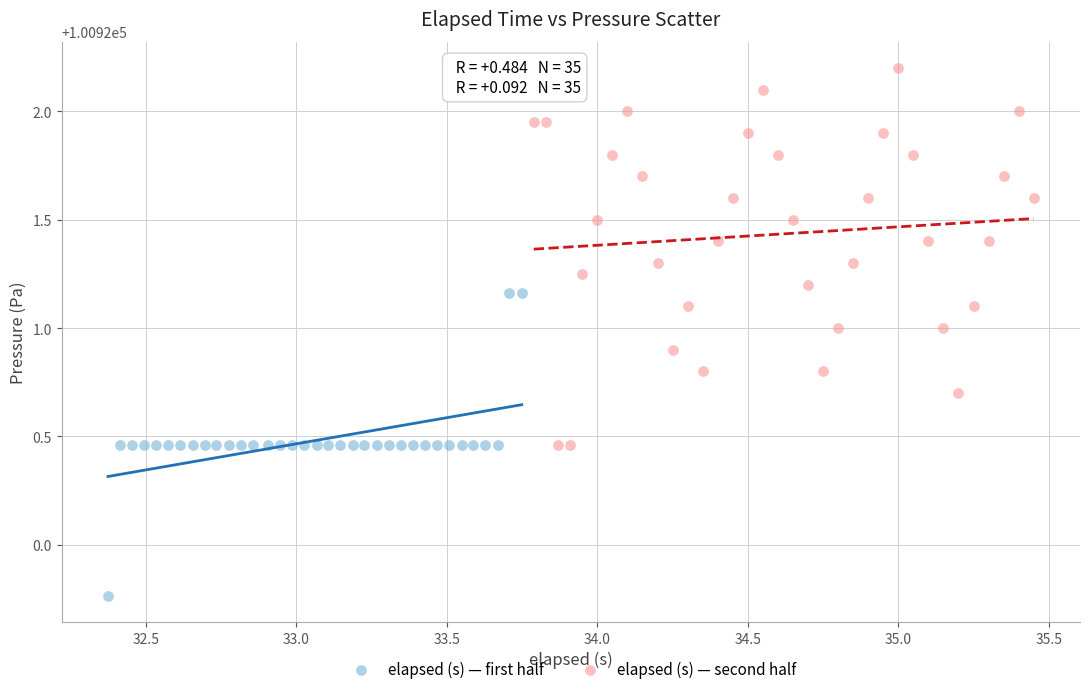

Which series reaches the maximum Y coordinate?

elapsed (s) — second half